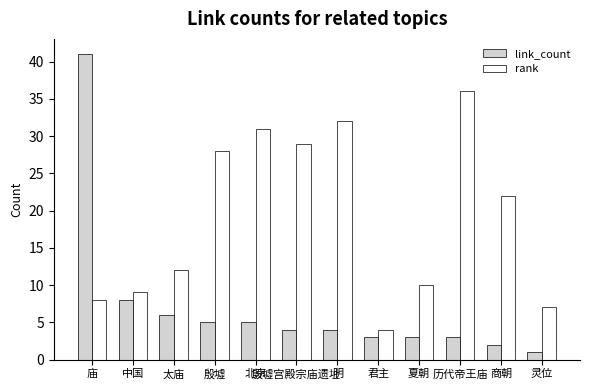

Is the value of link_count at 历代帝王庙 greater than the value of rank at 太庙?

No